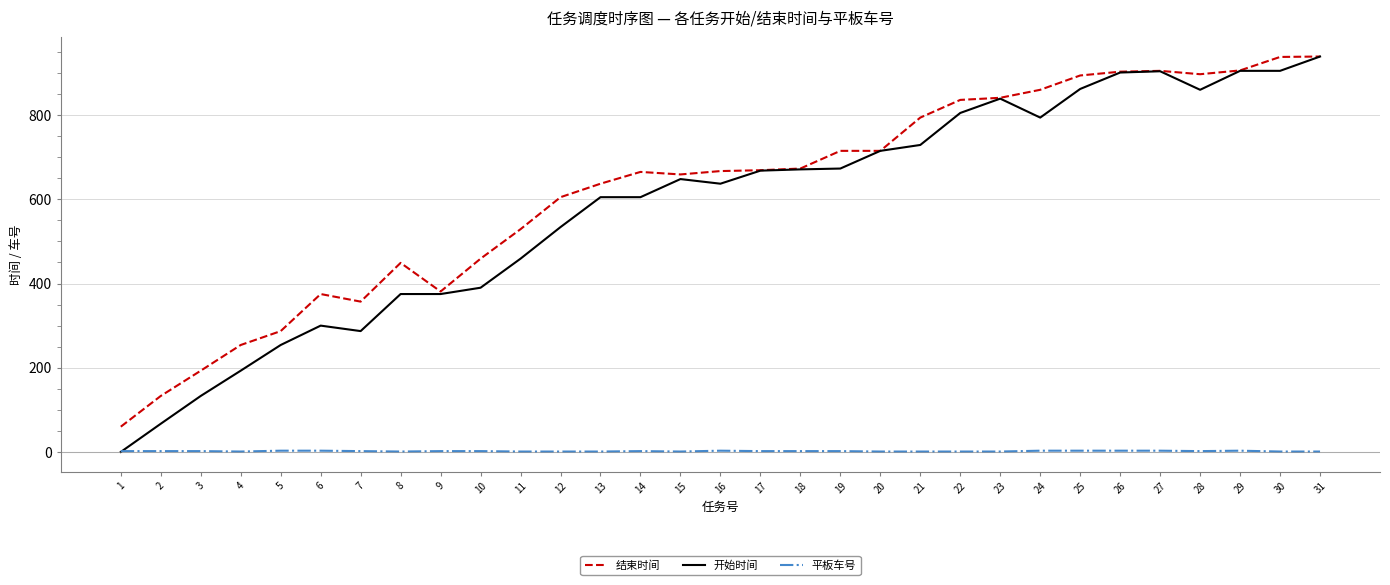

What is the maximum value for 开始时间?

939